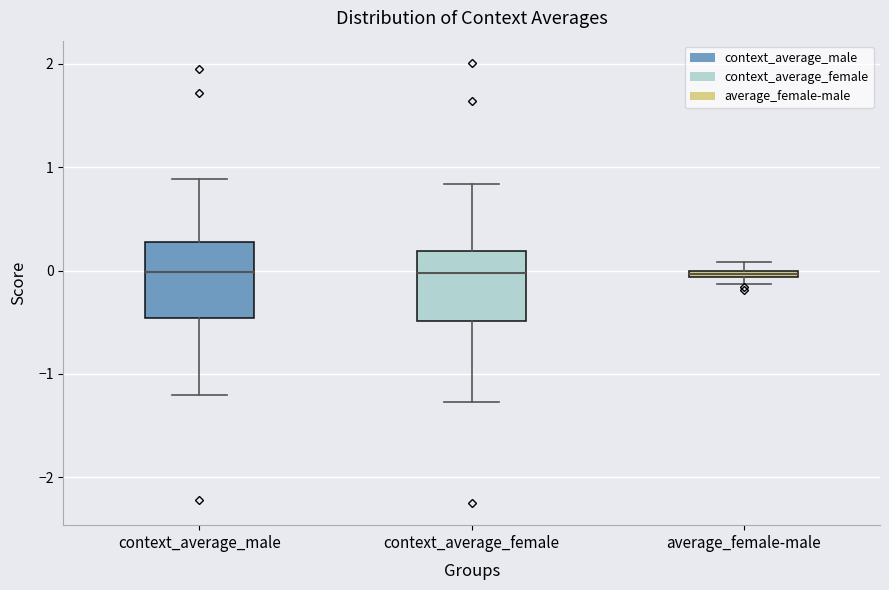

Where is the upper edge of the box for average_female-male on the y-axis? The values are not printed on the chart, so give them approximately, as read against the axis.

0.0